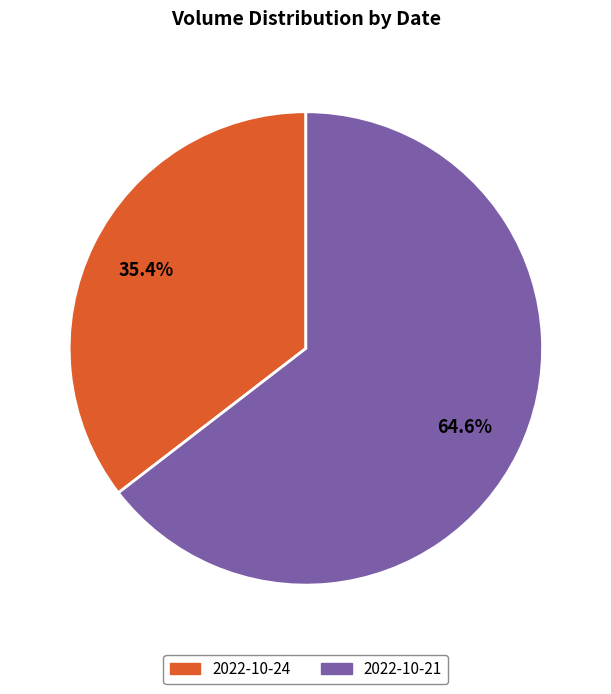

Does any single category account for the majority?

Yes